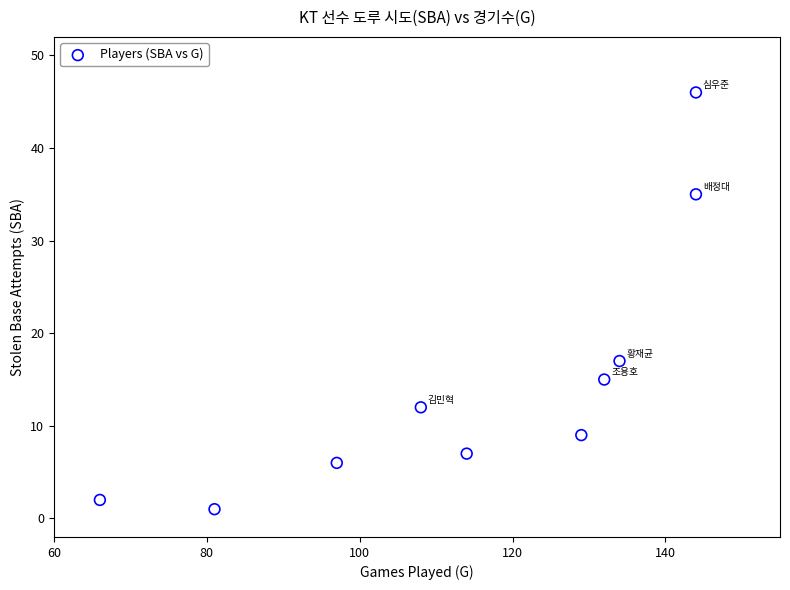

What Y value in the scatter plot is closest to 23?

17